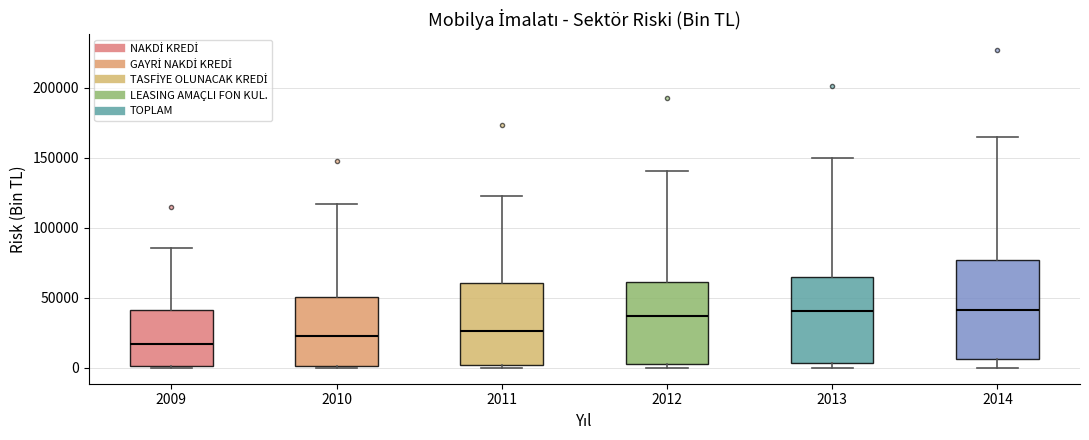

Reading left to right, transcribe this box plot: for each box, give where its median line is, the range the box spans, and where its two whiskers end, as read against the y-axis. The values are not printed on the chart, so give them approximately, as read against the axis.

2009: median 15000, box 0 to 40000, whiskers 0 to 85000
2010: median 25000, box 0 to 50000, whiskers 0 to 115000
2011: median 25000, box 0 to 60000, whiskers 0 (just below the box's lower edge) to 125000
2012: median 35000, box 5000 to 60000, whiskers 0 to 140000
2013: median 40000, box 5000 to 65000, whiskers 0 to 150000
2014: median 40000, box 5000 to 75000, whiskers 0 to 165000